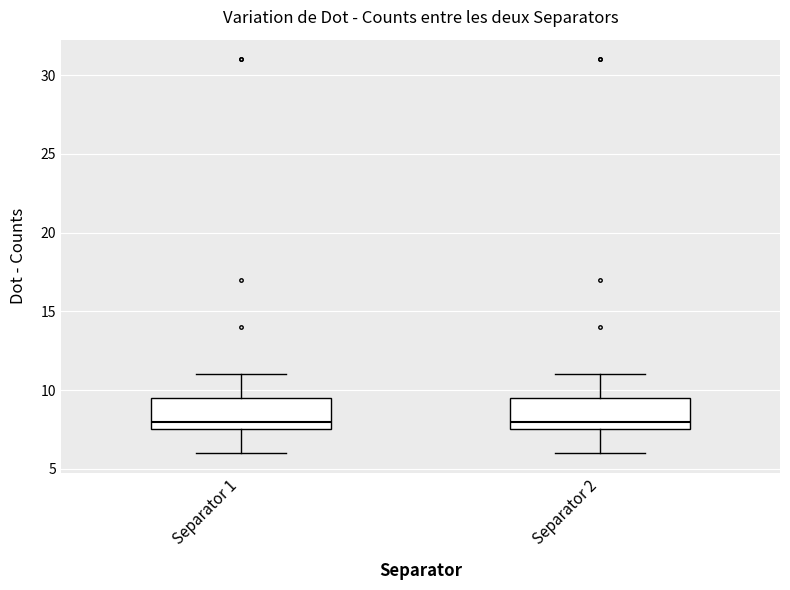

Where is the lower edge of the box for Separator 1 on the y-axis? The values are not printed on the chart, so give them approximately, as read against the axis.

7.5